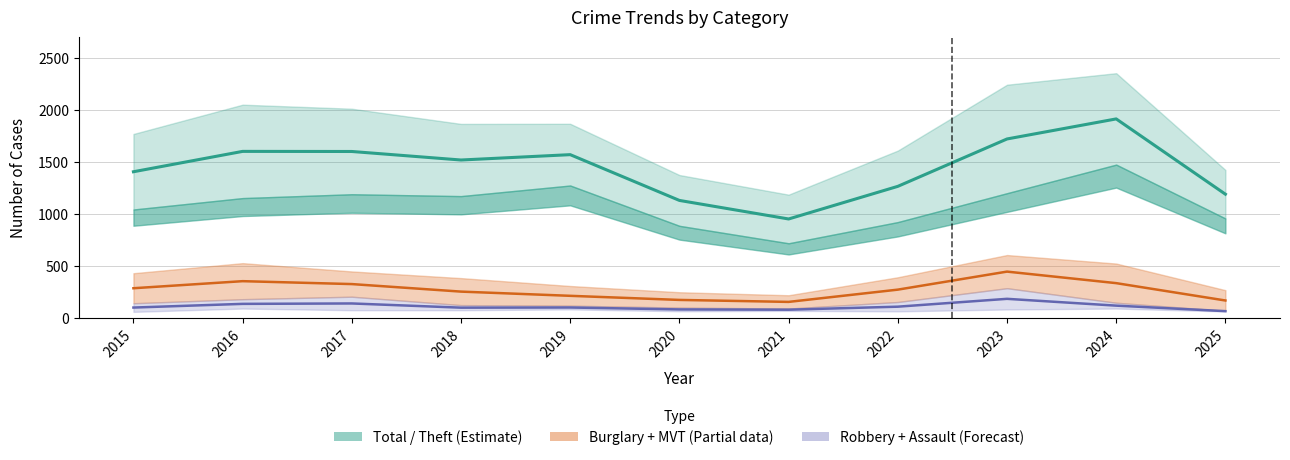

What is the value of the Robbery + Assault band (Forecast) point at the 10th from the left?

116.0